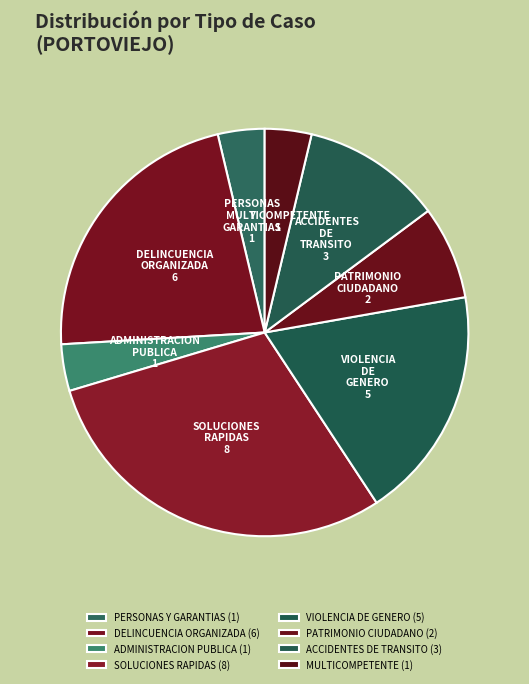

What is the ratio of the value at PERSONAS Y GARANTIAS to the value at ACCIDENTES DE TRANSITO?

0.3